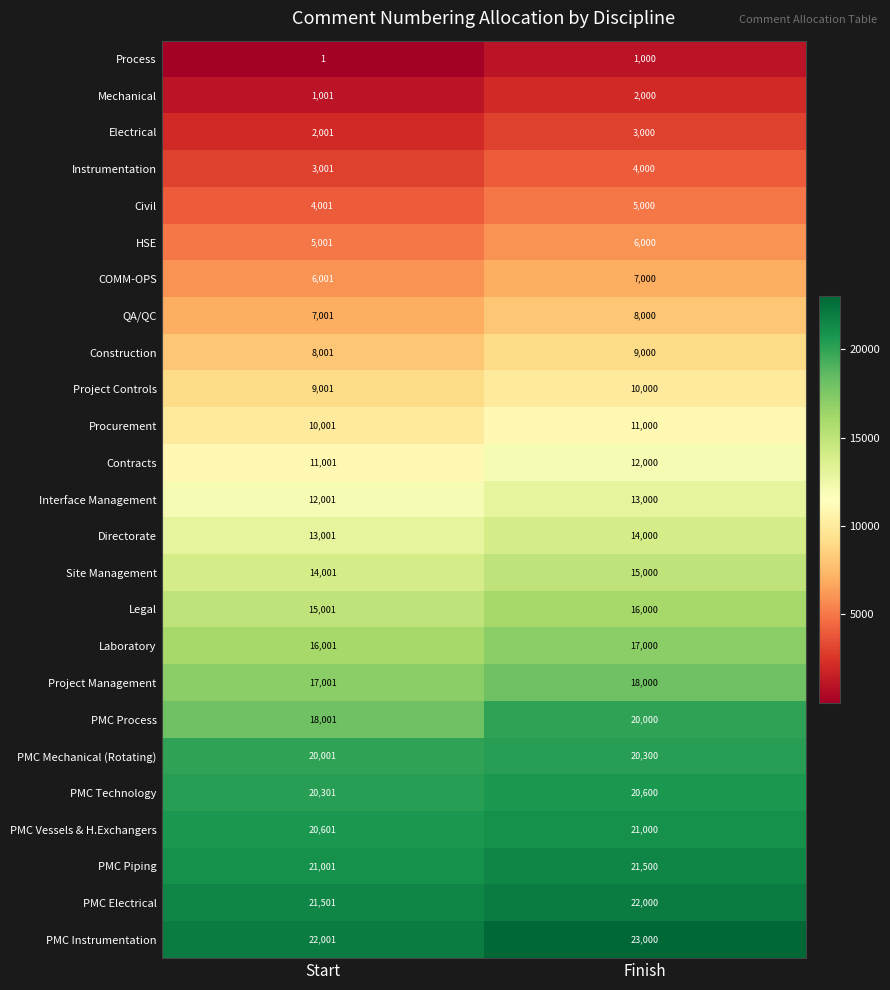

The value of Construction at Start is 8001. True or false?

True